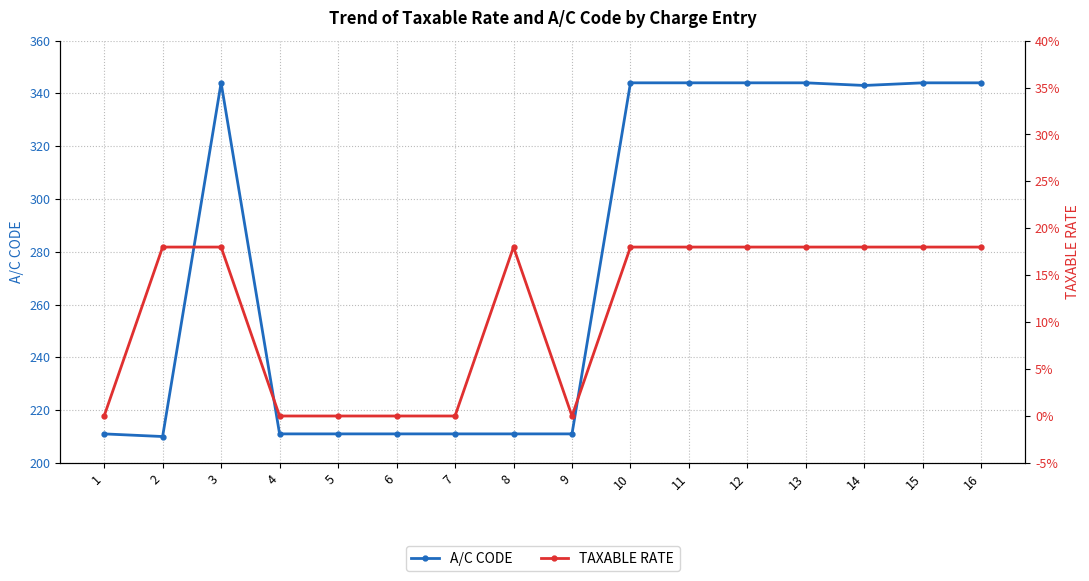

What are all the series names shown in the legend?

A/C CODE, TAXABLE RATE